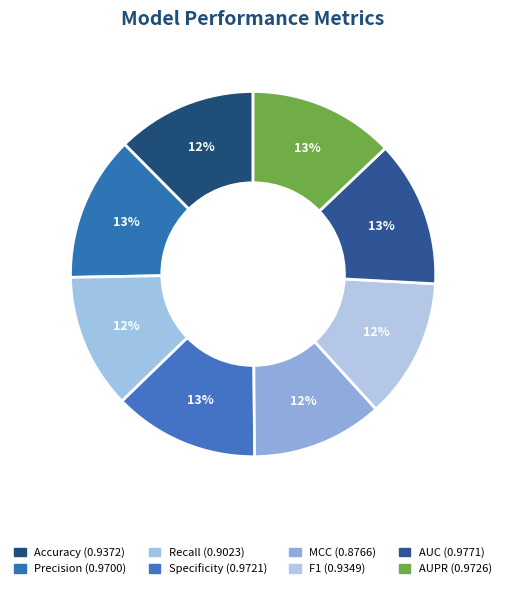

Which has a higher value, Recall or AUPR?

AUPR